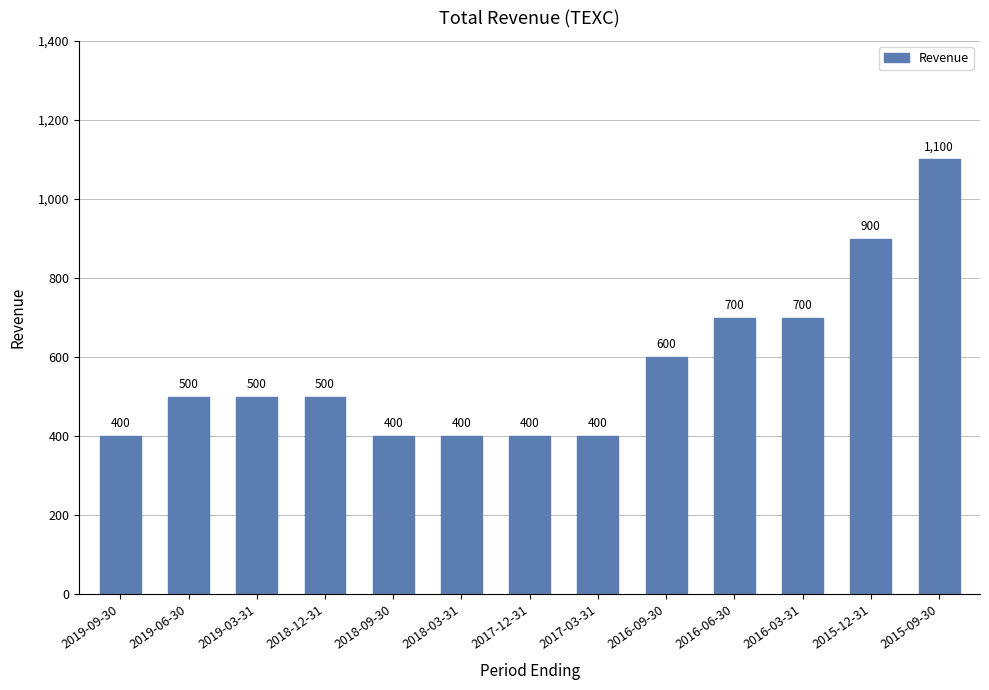

Reading left to right, transcribe all the data shown in this chart.

2019-09-30=400	2019-06-30=500	2019-03-31=500	2018-12-31=500	2018-09-30=400	2018-03-31=400	2017-12-31=400	2017-03-31=400	2016-09-30=600	2016-06-30=700	2016-03-31=700	2015-12-31=900	2015-09-30=1100